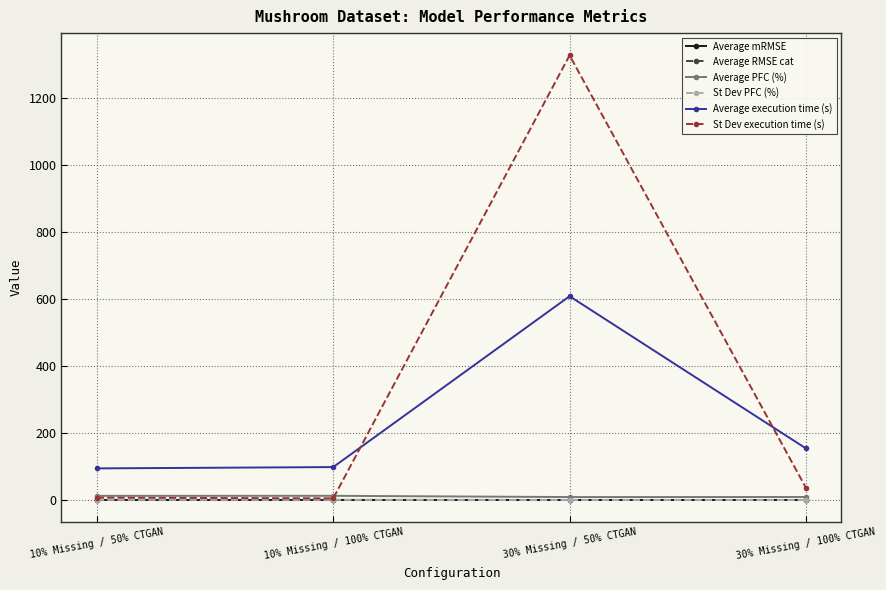

Which series has the widest spread of values?

St Dev execution time (s)